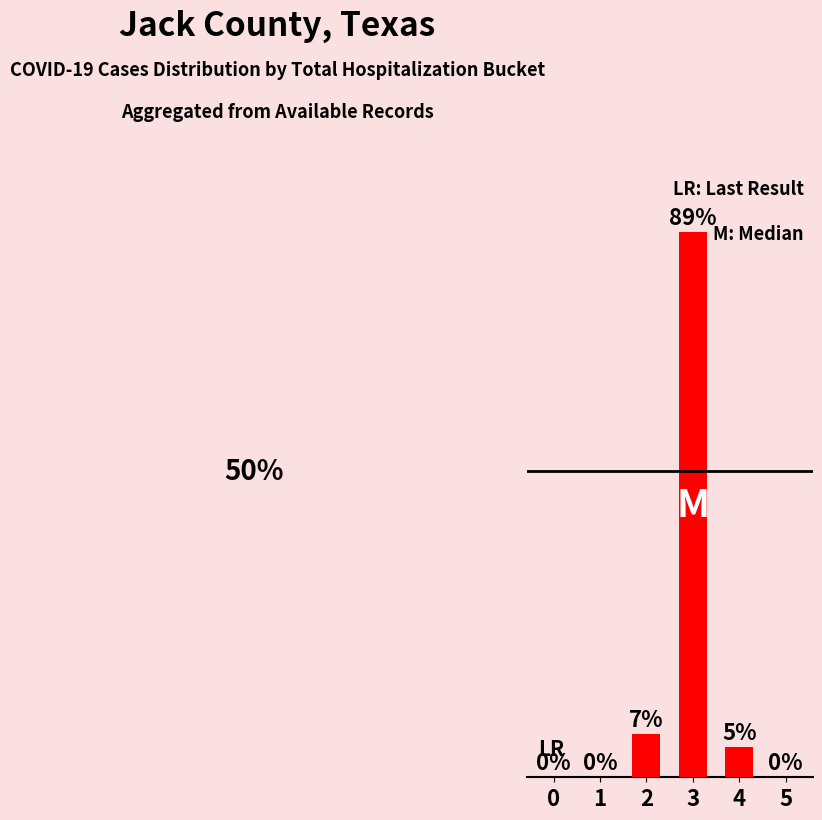

True or false: the data shows 0 at 0.

True